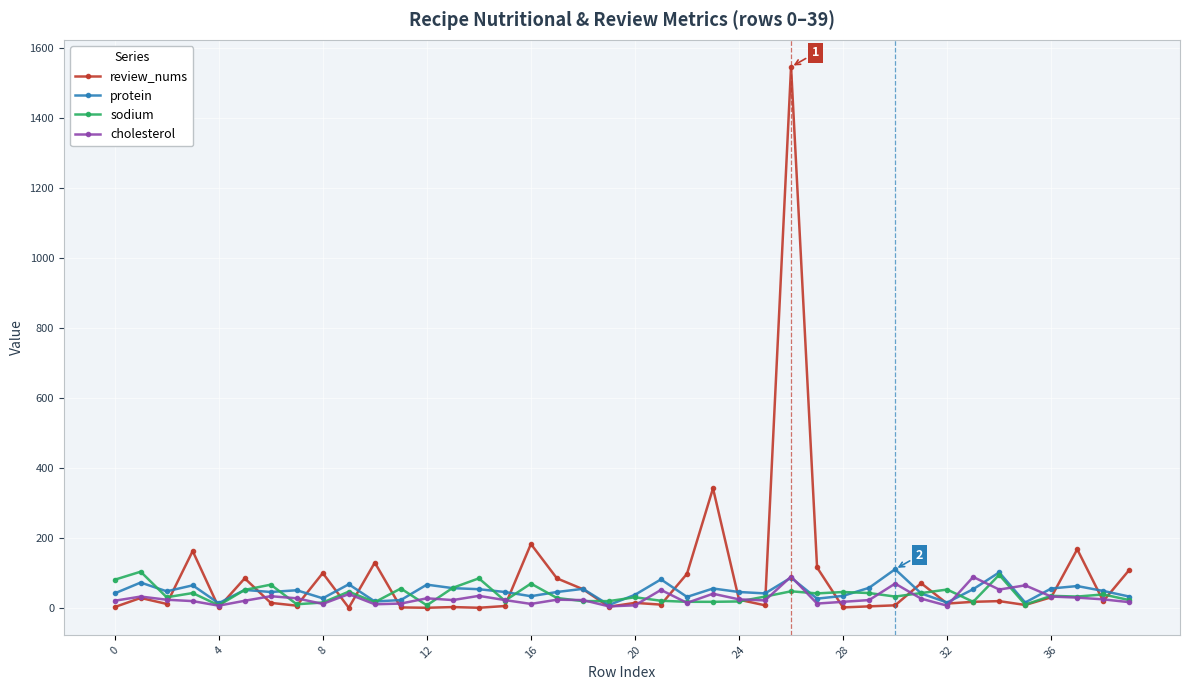

In protein, how many points are higher than both neighbors (excluding endpoints)?

13